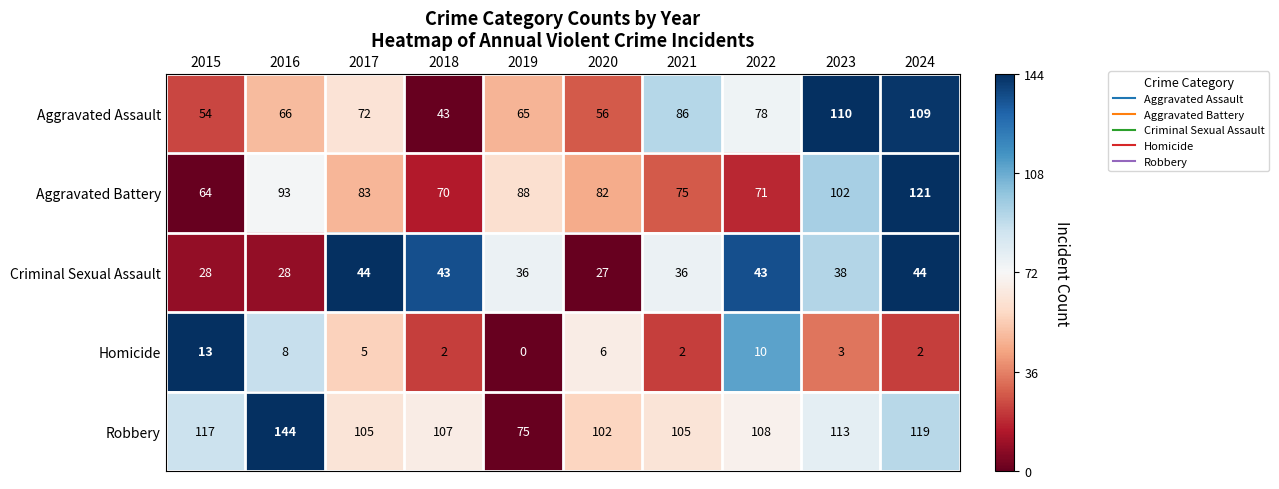

List the series in order of their peak value, lowest first.

Homicide, Criminal Sexual Assault, Aggravated Assault, Aggravated Battery, Robbery